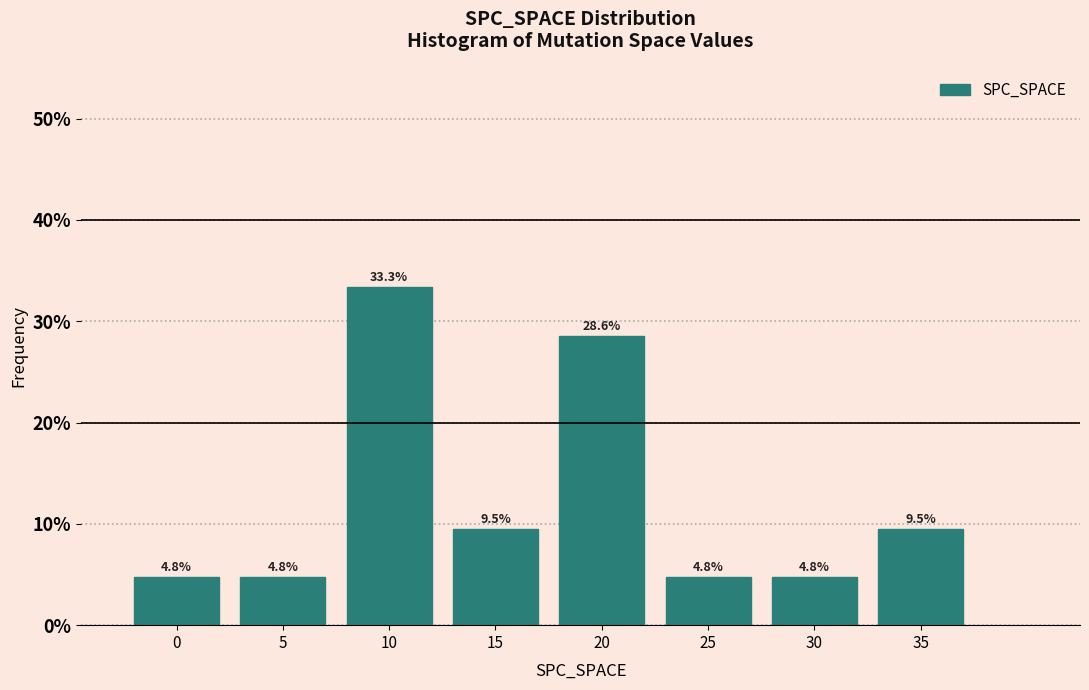

Reading left to right, what are all the values shown in this chart?

0=4.8	5=4.8	10=33.3	15=9.5	20=28.6	25=4.8	30=4.8	35=9.5